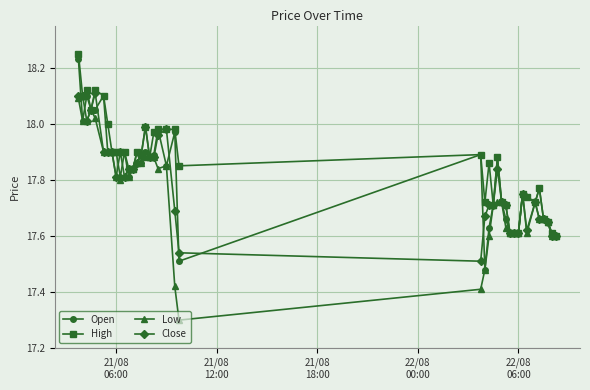

True or false: Low has more than 0 points higher than both neighbors.

True